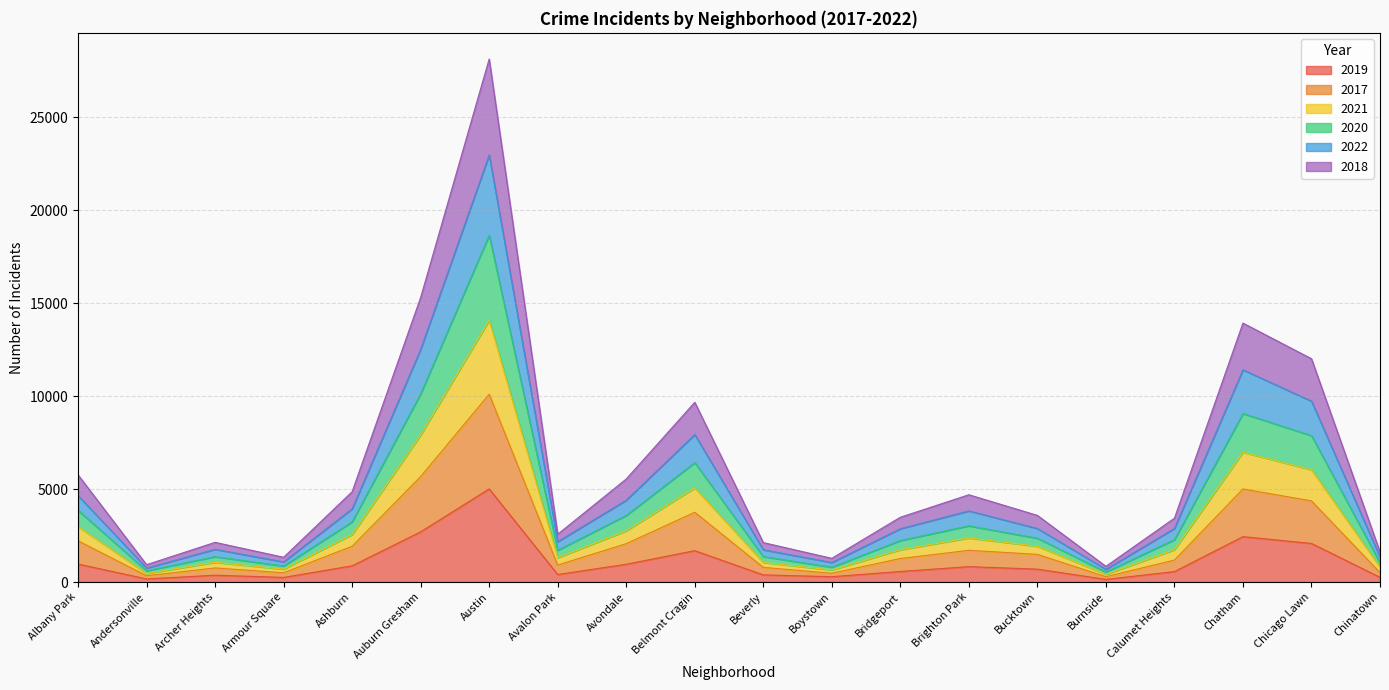

At which category does 2018 reach its first local valley?

Andersonville